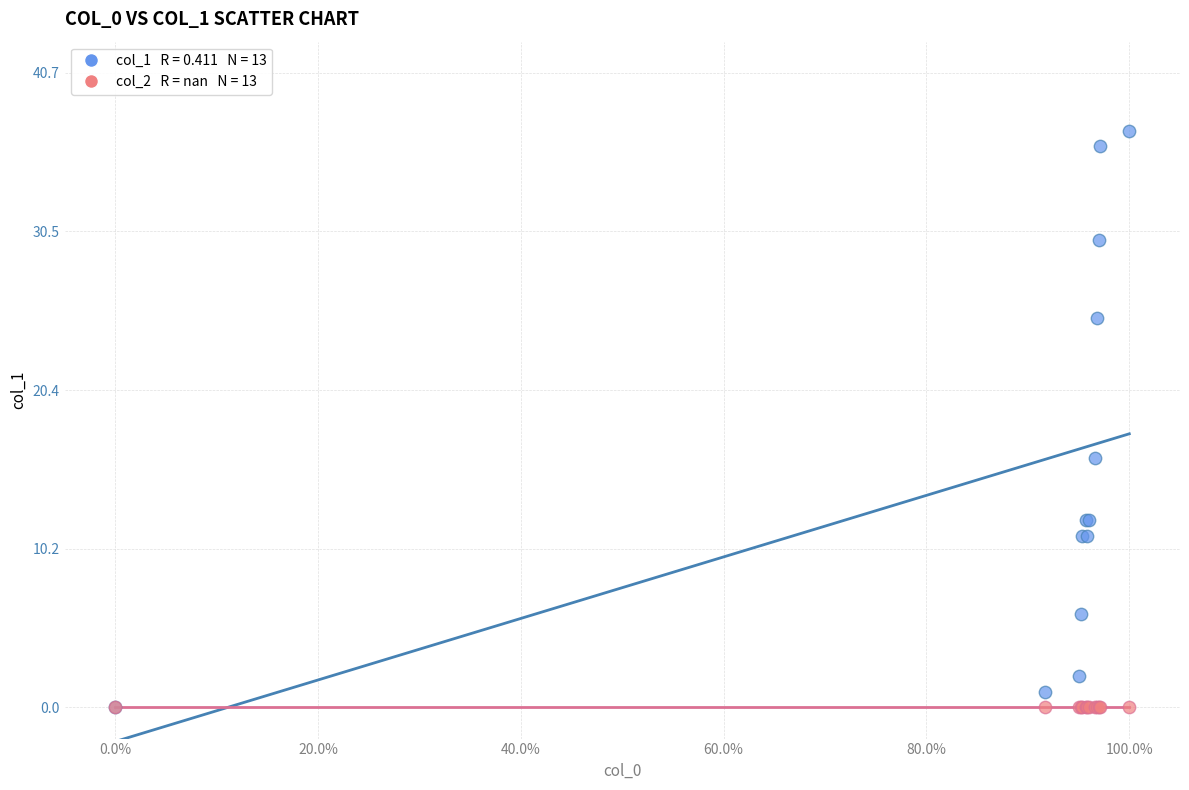

Across all series, what Y value is closest to 18?

16